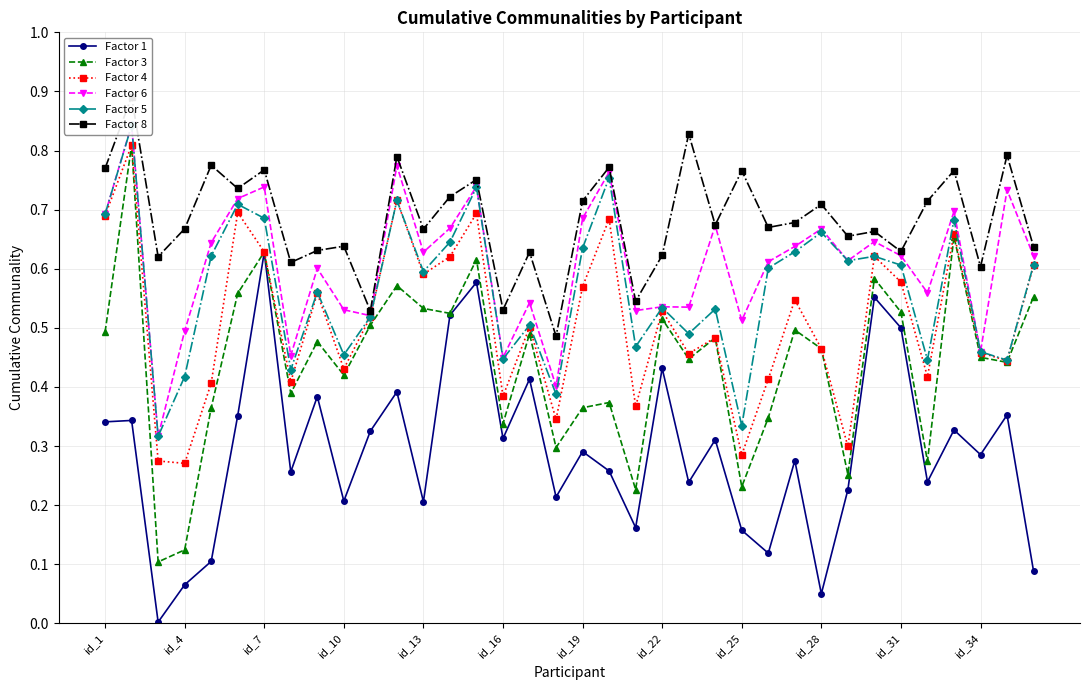

How many interior local valleys does the Factor 4 series have?

12